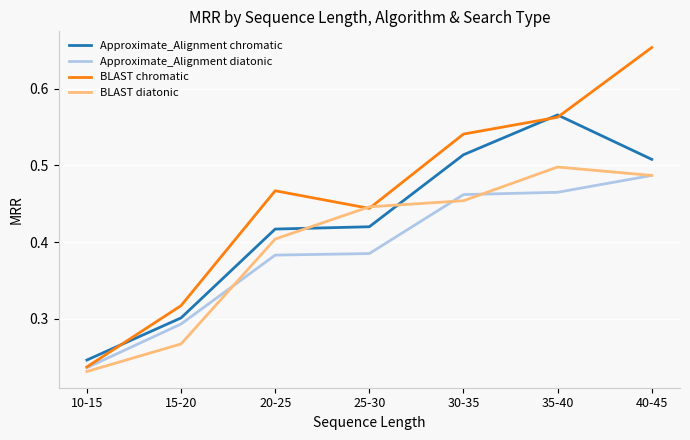

Between which two adjacent categories do BLAST diatonic and Approximate_Alignment diatonic first intersect?

15-20 and 20-25